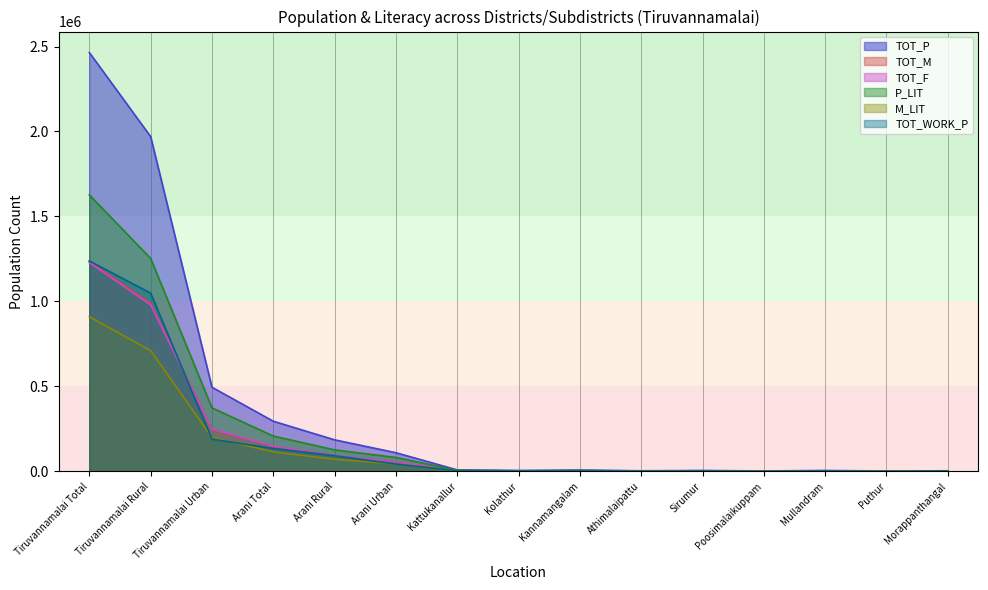

Reading right to left, extract all data points from this chart.

TOT_P: Morappanthangal=3418	Puthur=2008	Mullandram=5012	Poosimalaikuppam=2486	Sirumur=4959	Athimalaipattu=3428	Kannamangalam=7342	Kolathur=4947	Kattukanallur=8458	Arani Urban=109574	Arani Rural=185402	Arani Total=294976	Tiruvannamalai Urban=494945	Tiruvannamalai Rural=1969930	Tiruvannamalai Total=2464875
TOT_M: Morappanthangal=1724	Puthur=1044	Mullandram=2484	Poosimalaikuppam=1203	Sirumur=2446	Athimalaipattu=1698	Kannamangalam=3679	Kolathur=2486	Kattukanallur=4200	Arani Urban=54243	Arani Rural=92579	Arani Total=146822	Tiruvannamalai Urban=246163	Tiruvannamalai Rural=989726	Tiruvannamalai Total=1235889
TOT_F: Morappanthangal=1694	Puthur=964	Mullandram=2528	Poosimalaikuppam=1283	Sirumur=2513	Athimalaipattu=1730	Kannamangalam=3663	Kolathur=2461	Kattukanallur=4258	Arani Urban=55331	Arani Rural=92823	Arani Total=148154	Tiruvannamalai Urban=248782	Tiruvannamalai Rural=980204	Tiruvannamalai Total=1228986
P_LIT: Morappanthangal=2112	Puthur=1328	Mullandram=3394	Poosimalaikuppam=1674	Sirumur=3471	Athimalaipattu=2413	Kannamangalam=5168	Kolathur=3490	Kattukanallur=6355	Arani Urban=81602	Arani Rural=126276	Arani Total=207878	Tiruvannamalai Urban=373715	Tiruvannamalai Rural=1253098	Tiruvannamalai Total=1626813
M_LIT: Morappanthangal=1237	Puthur=779	Mullandram=1930	Poosimalaikuppam=971	Sirumur=1907	Athimalaipattu=1360	Kannamangalam=2906	Kolathur=1950	Kattukanallur=3460	Arani Urban=43591	Arani Rural=70977	Arani Total=114568	Tiruvannamalai Urban=199138	Tiruvannamalai Rural=710665	Tiruvannamalai Total=909803
TOT_WORK_P: Morappanthangal=2137	Puthur=1108	Mullandram=2685	Poosimalaikuppam=1261	Sirumur=2380	Athimalaipattu=1654	Kannamangalam=3677	Kolathur=2177	Kattukanallur=3460	Arani Urban=42910	Arani Rural=91826	Arani Total=134736	Tiruvannamalai Urban=189531	Tiruvannamalai Rural=1048646	Tiruvannamalai Total=1238177